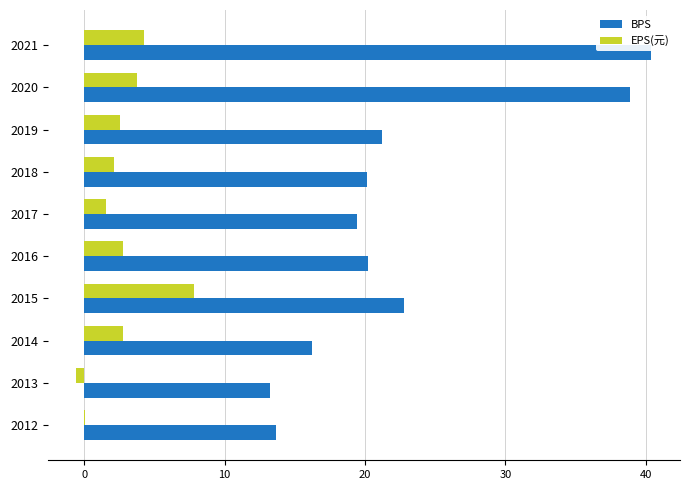

Which series changed the most between 2019 and 2015?

EPS(元)